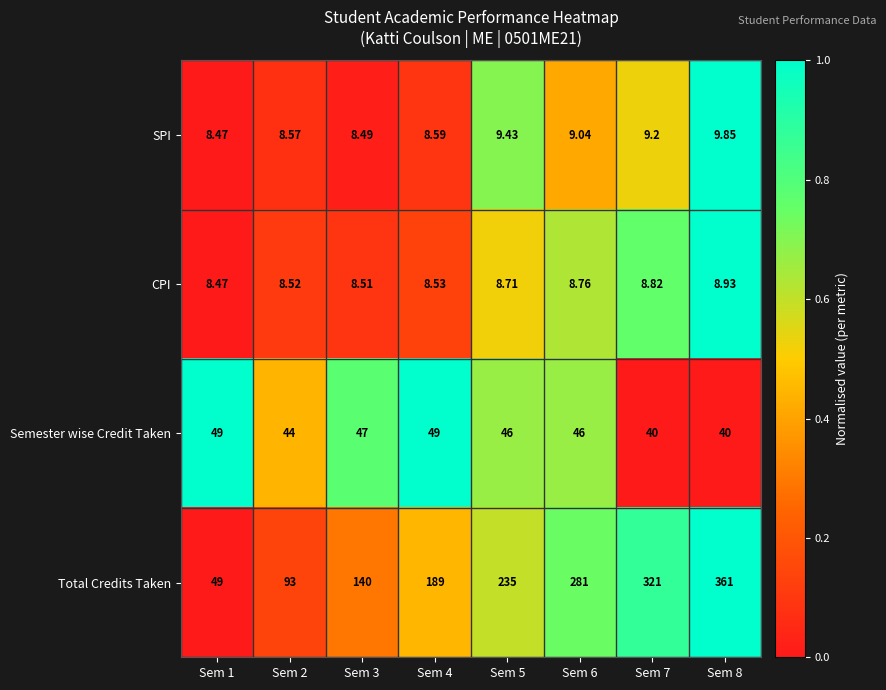

Rank the series by their maximum value, from lowest to highest.

CPI, SPI, Semester wise Credit Taken, Total Credits Taken